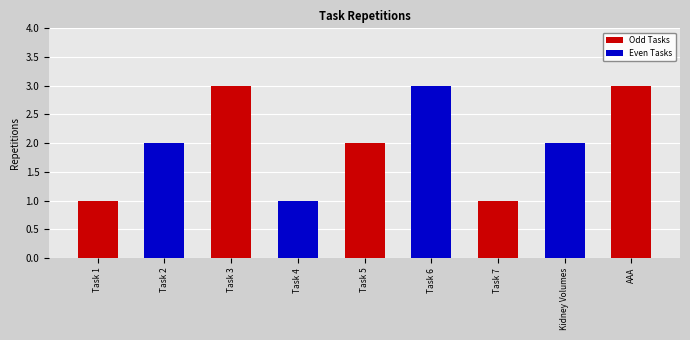

What is the difference between the maximum and minimum values?

2